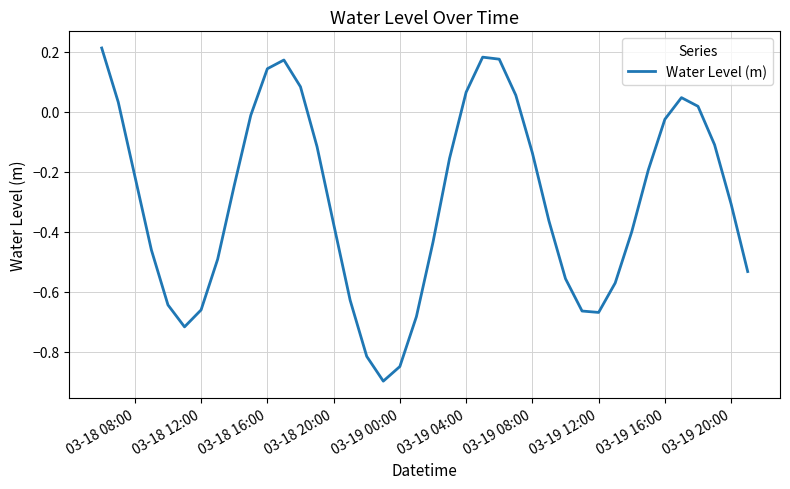

What is the minimum value shown in the chart?

-0.9